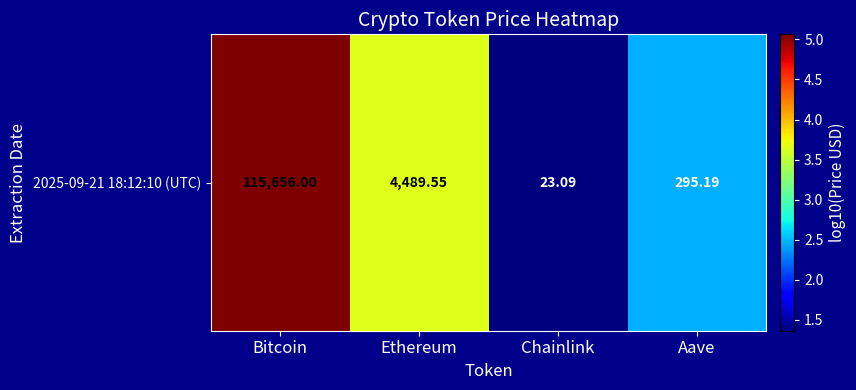

List the labels in order of value, smallest first.

Chainlink, Aave, Ethereum, Bitcoin